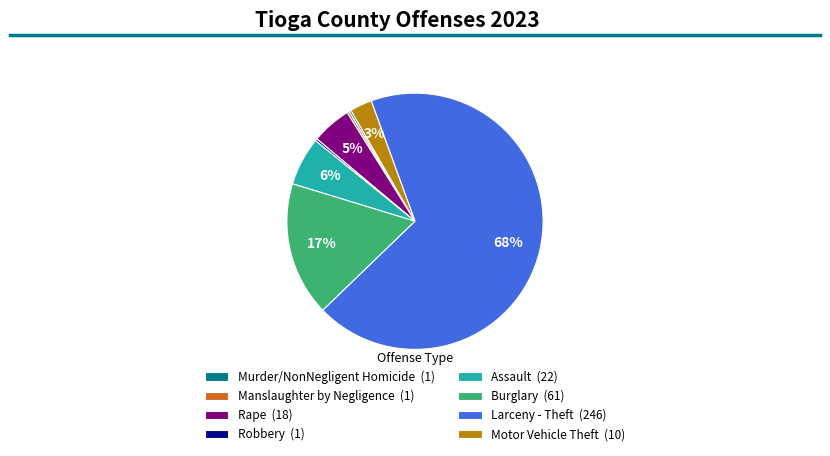

Does any single category account for the majority?

Yes